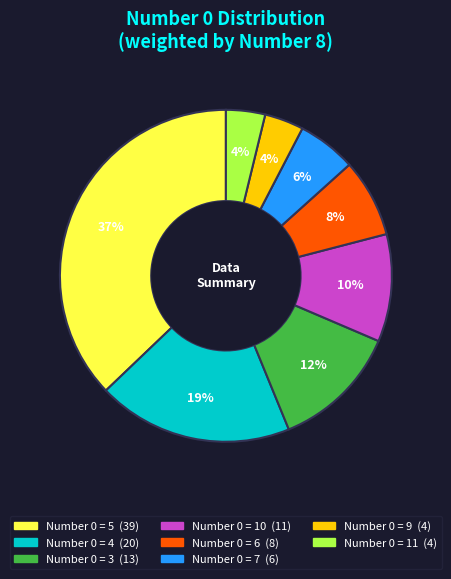

To the nearest percent, what is the difference between the largest and smallest slice percentages?

33%